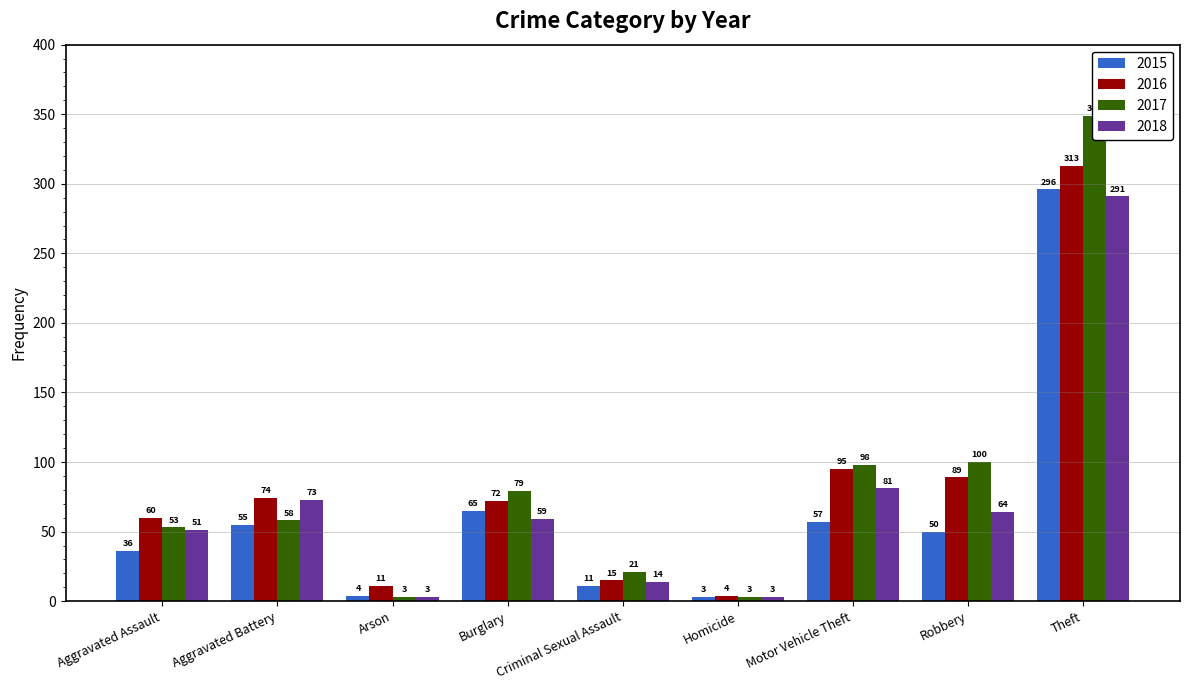

Count the number of data series in this chart.

4